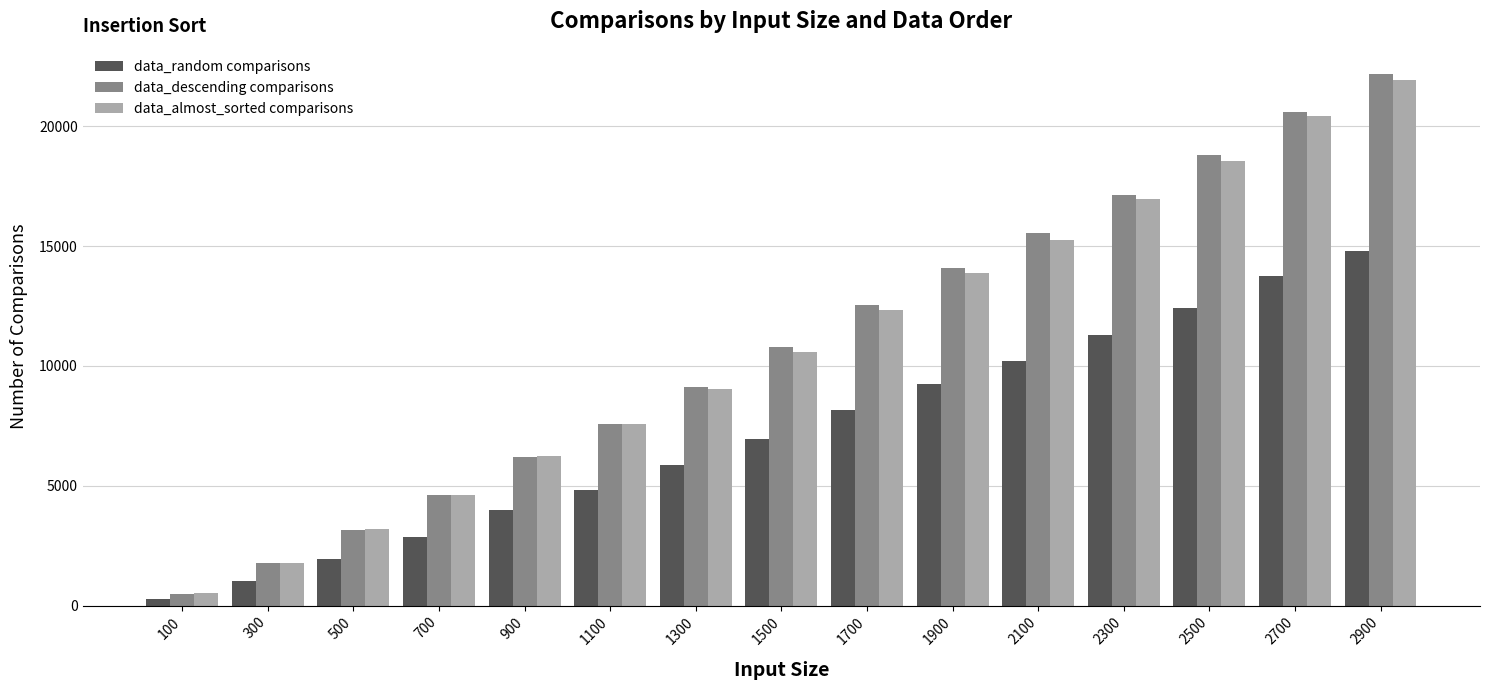

At how many categories does at least one series exceed 11766?

7